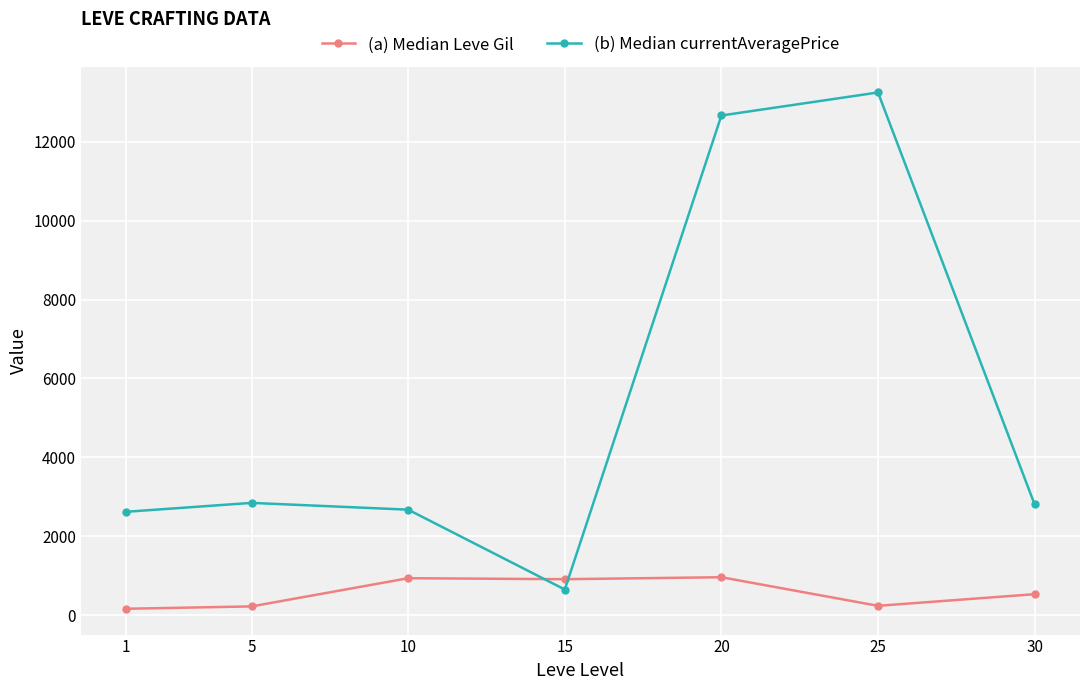

How many interior local peaks does the (b) Median currentAveragePrice series have?

2